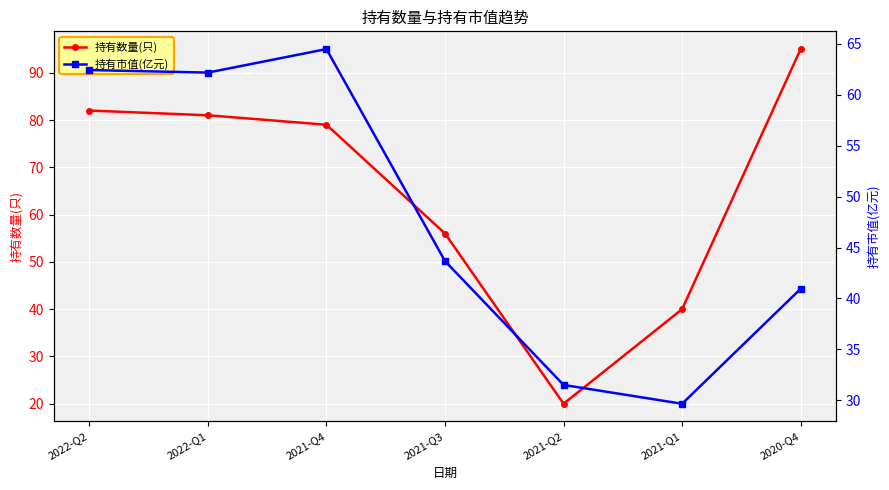

At which category does 持有数量(只) reach its first local valley?

2021-Q2